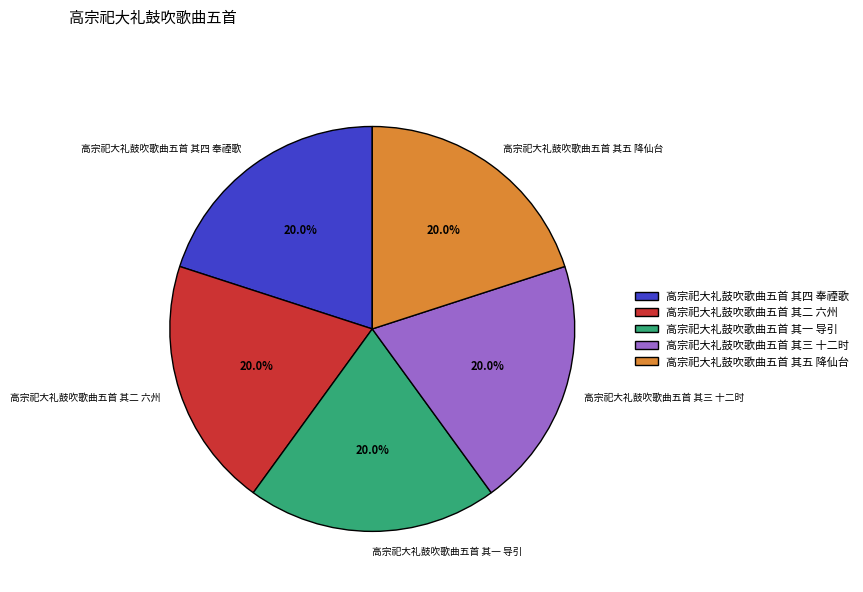

Is there a majority slice in this chart?

No